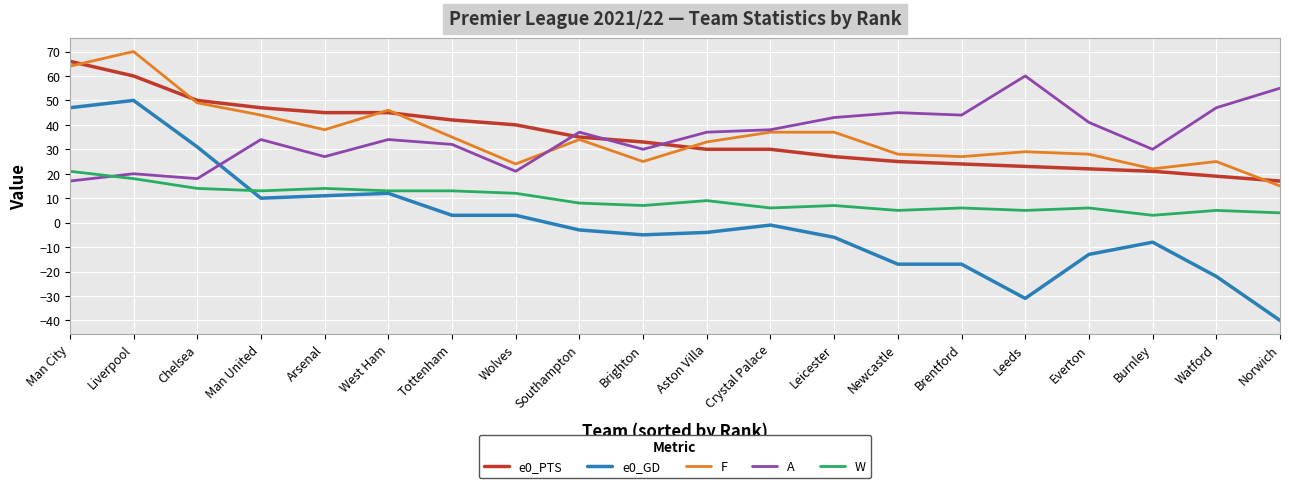

What is the difference between the highest and lowest values at Brentford?

61